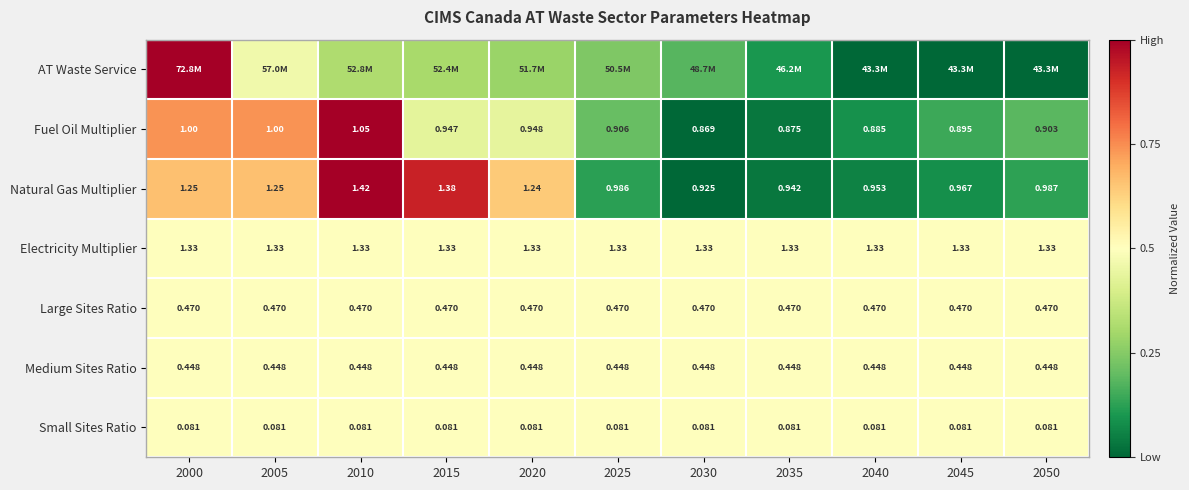

Is the value of Small Sites Ratio at 2030 greater than the value of Medium Sites Ratio at 2050?

No